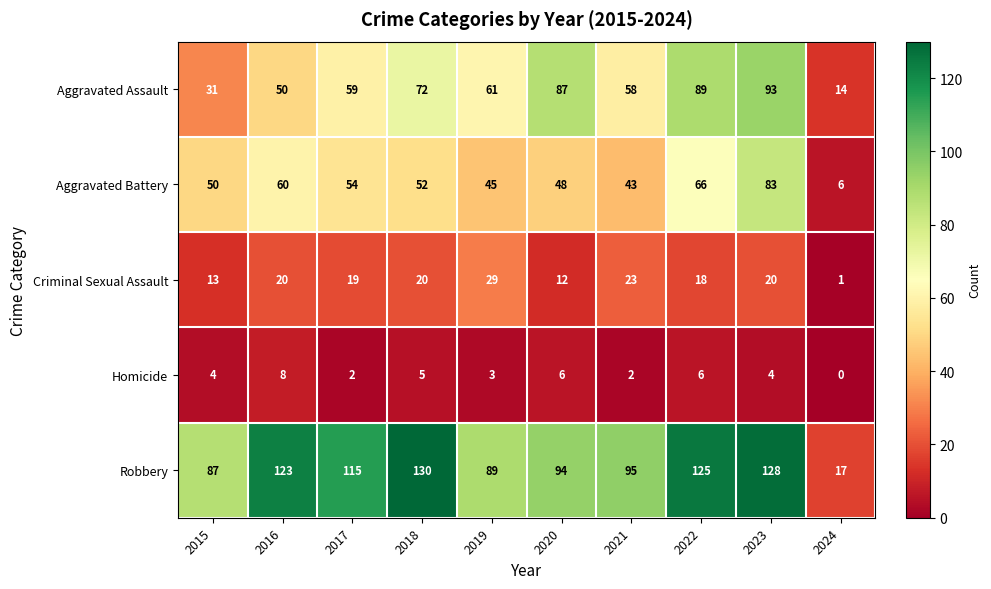

At which category is the sum across all series the highest?

2023